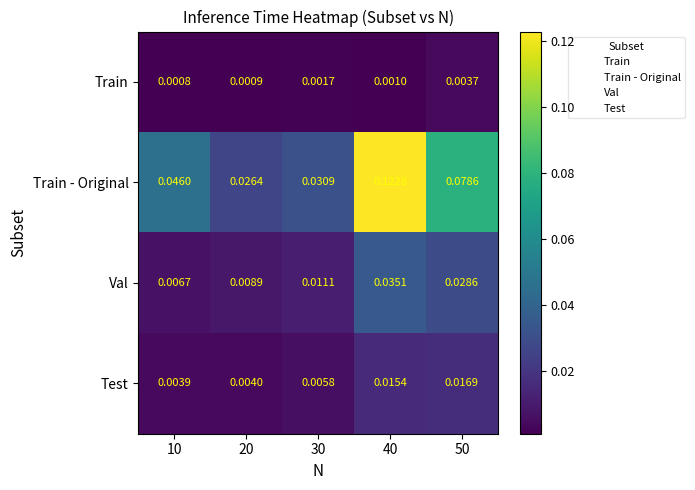

Rank the series by their maximum value, from lowest to highest.

Train, Test, Val, Train - Original